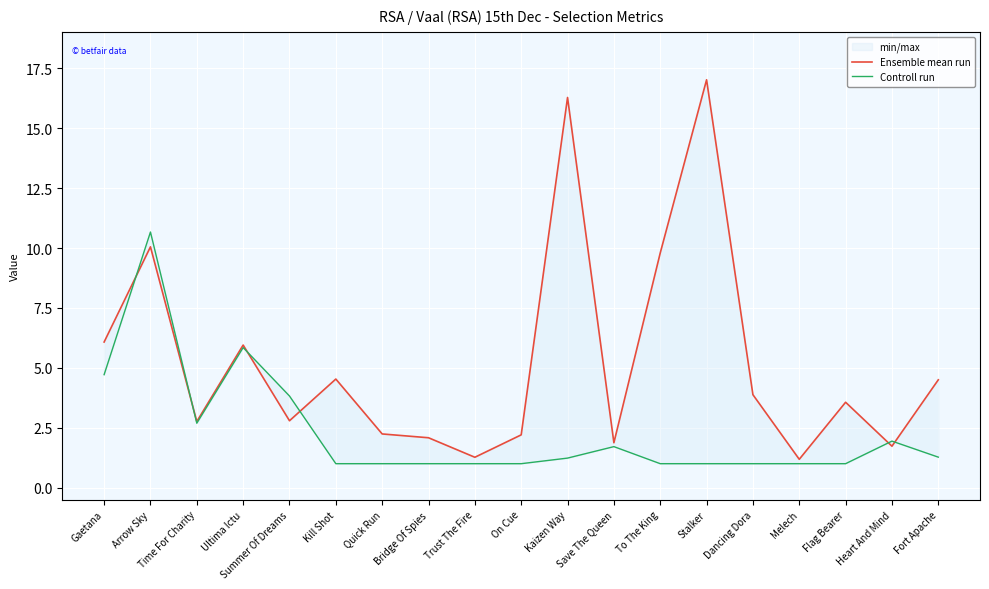

Where is the first local minimum for Ensemble mean run?

Time For Charity